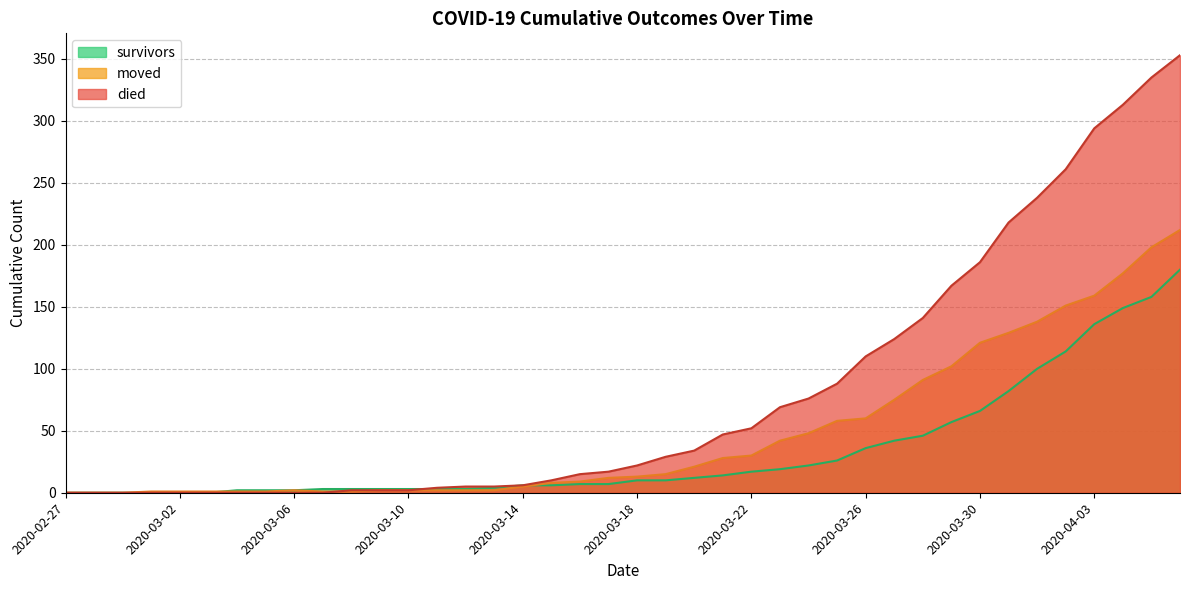

At how many categories does at least one series exceed 80?

13